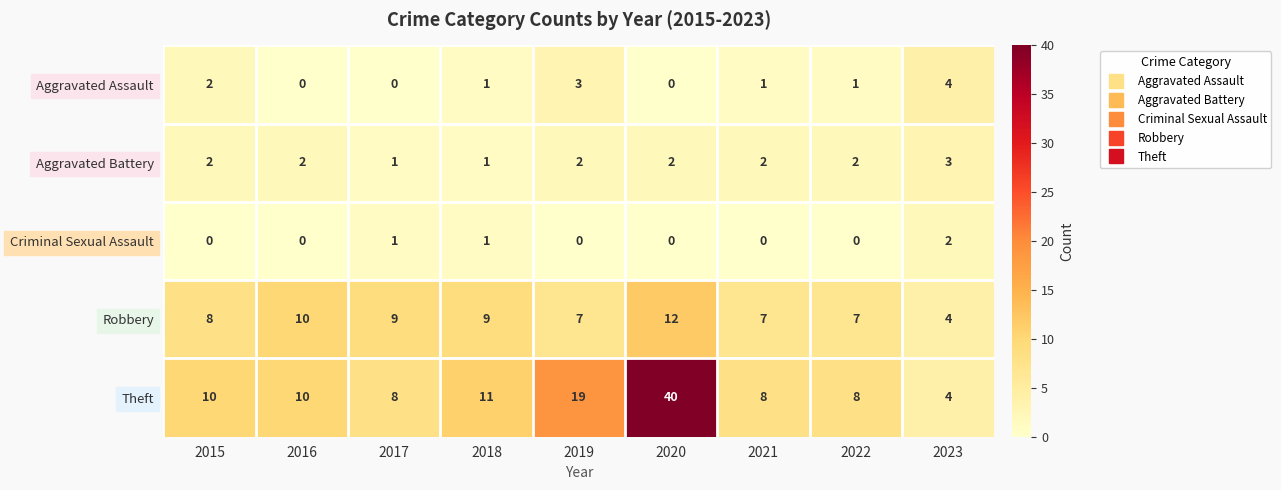

The Criminal Sexual Assault series shows 1 at 2021. True or false?

False